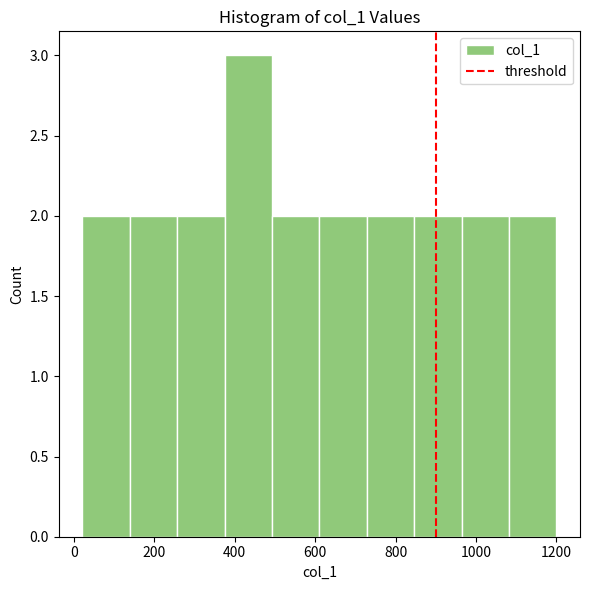

How tall is the bar that spans 960 to 1080 on the x-axis? Neither the bar edges nor the heights are printed on the chart, so give them approximately, as read against the axes.

2